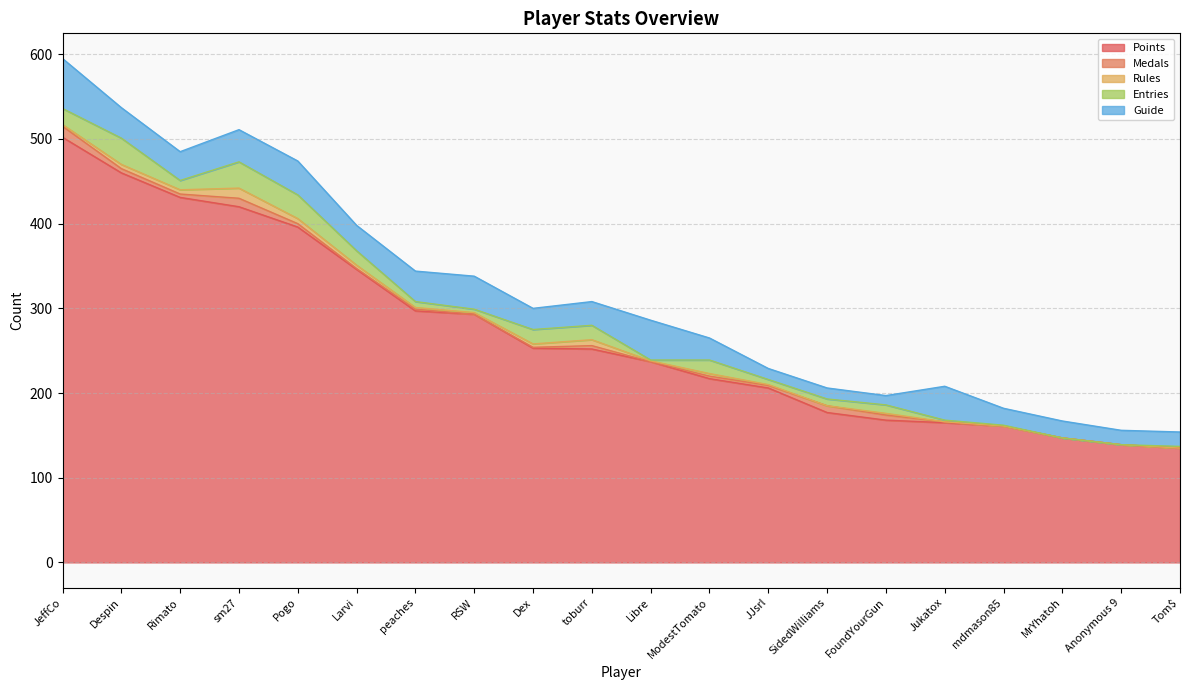

Reading right to left, extract all data points from this chart.

Points: 135	139	147	161	165	168	177	206	217	237	252	253	293	297	346	396	420	431	460	502
Medals: 0	0	0	0	1	6	8	3	3	0	4	1	0	2	1	4	10	4	5	13
Rules: 0	0	0	0	0	2	0	1	3	1	7	4	2	2	4	6	12	5	5	2
Entries: 2	0	0	1	2	10	8	6	16	1	17	17	4	7	17	28	31	11	31	19
Guide: 17	17	20	20	40	11	13	13	26	47	28	25	39	36	30	40	38	34	36	59